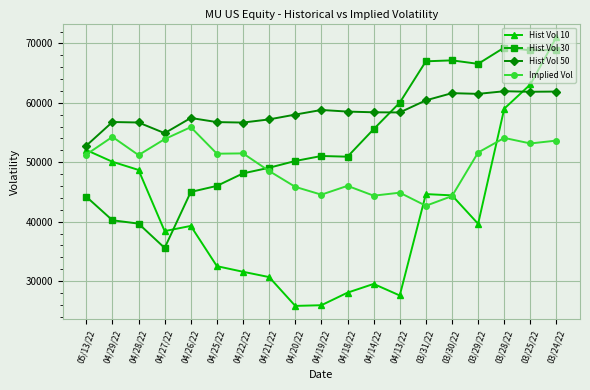

Between 03/31/22 and 03/28/22, which series saw the biggest shift?

Hist Vol 10